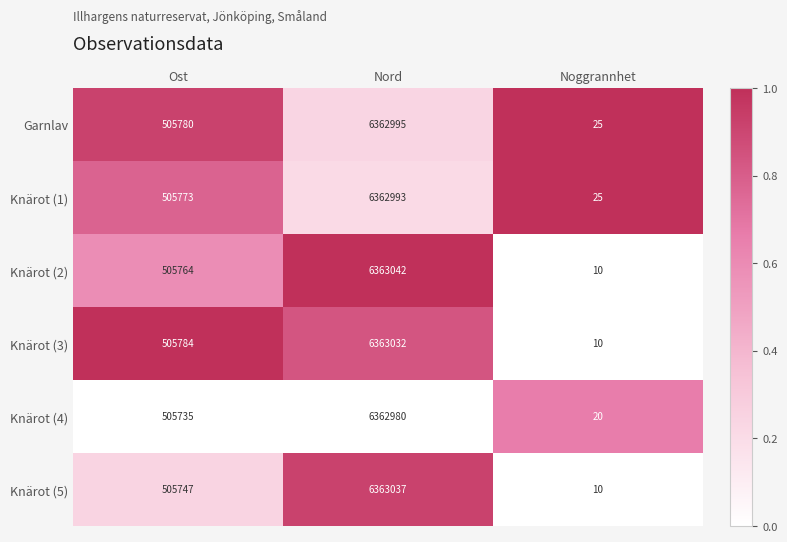

What is the approximate value of Knärot (2) at Noggrannhet?

10